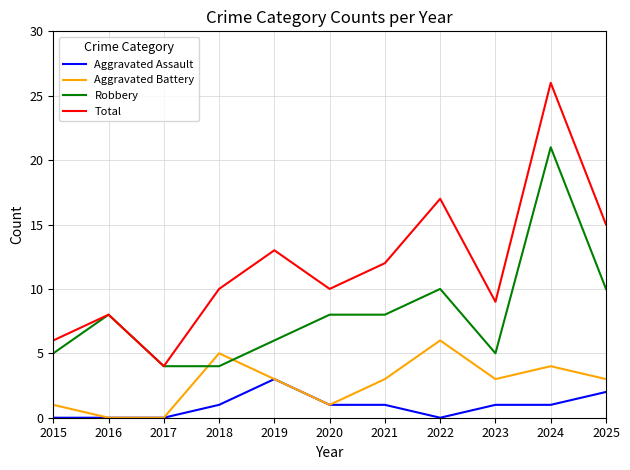

How many interior local peaks does the Total series have?

4